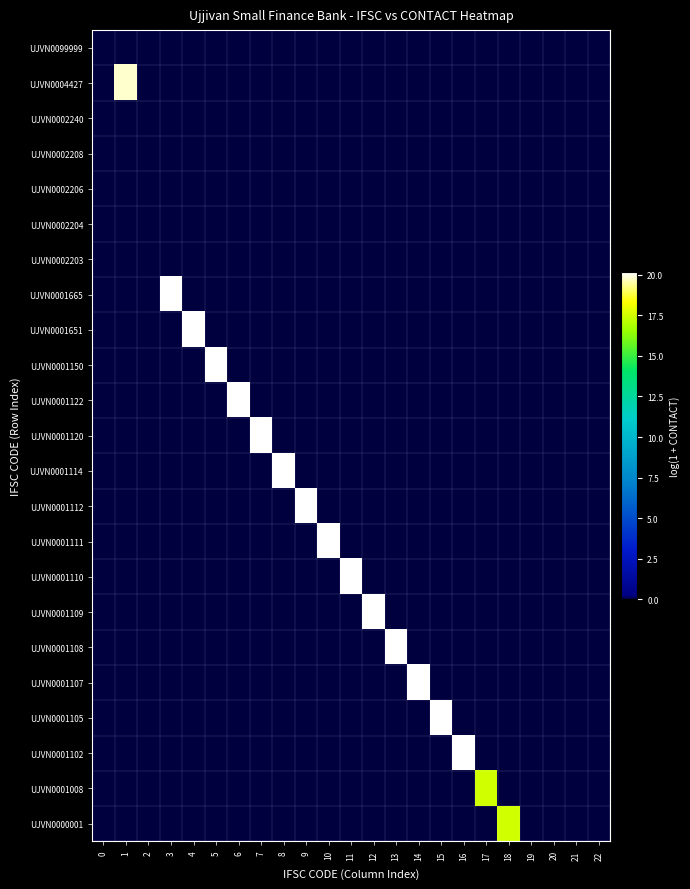

Which series has the largest range (max minus min)?

UJVN0001665